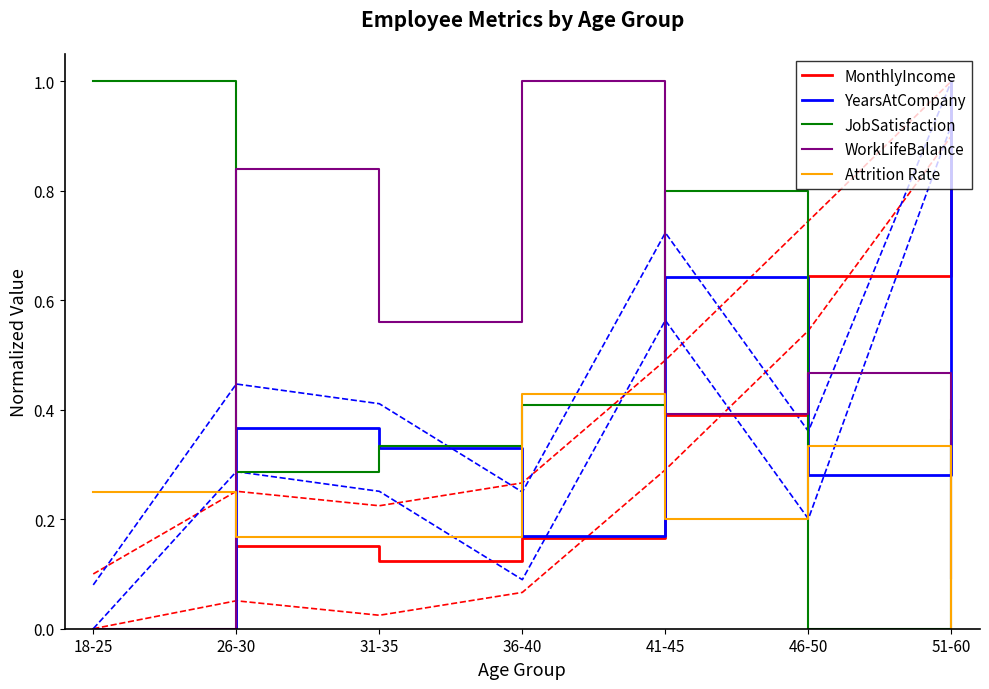

What is the sum of the YearsAtCompany values at 18-25 and 36-40?

0.2